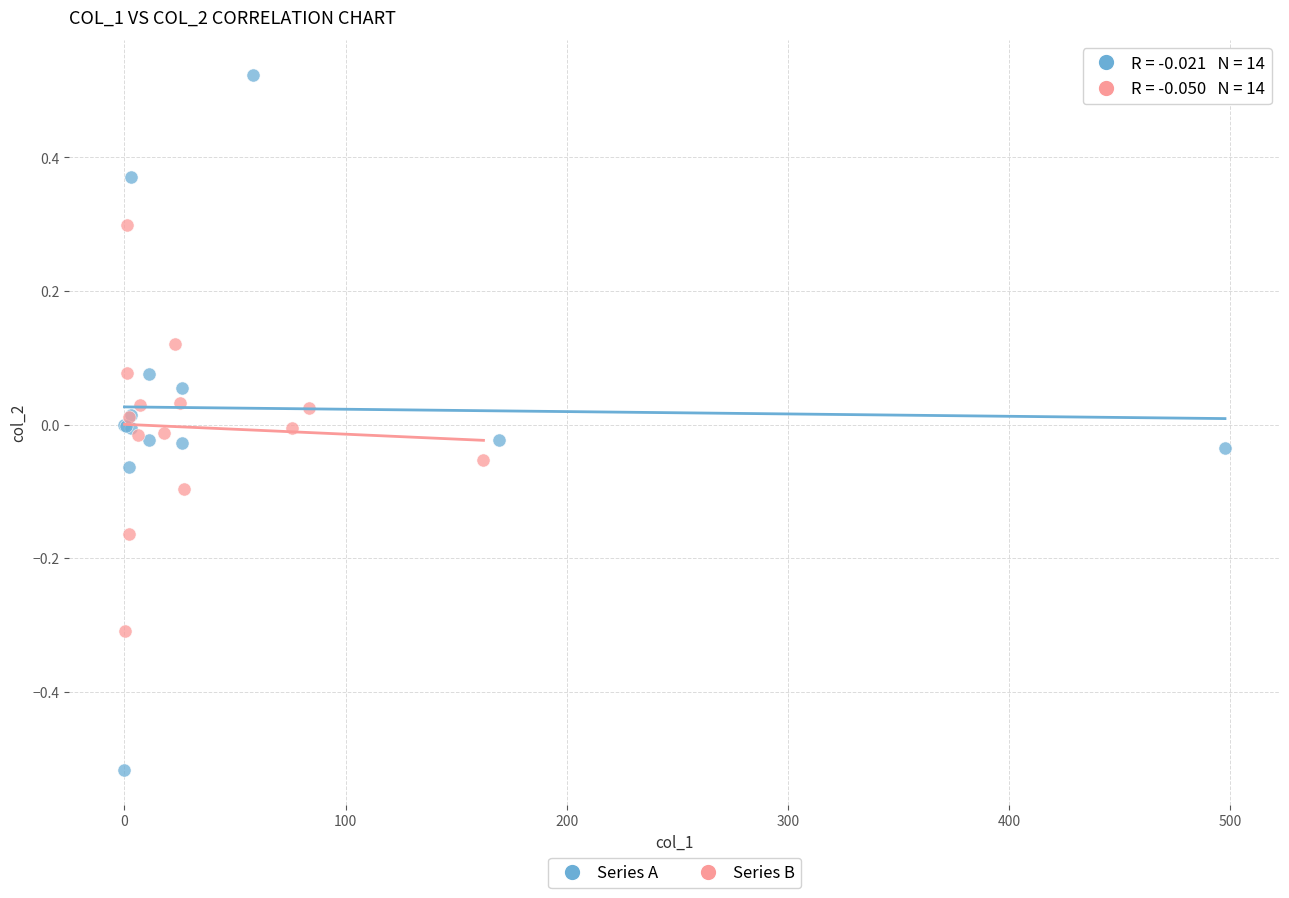

Which series reaches the minimum Y coordinate?

Series A